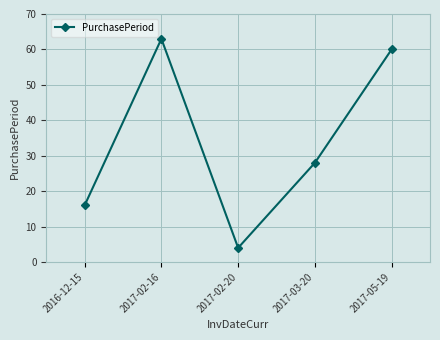

What is the smallest value displayed?

4